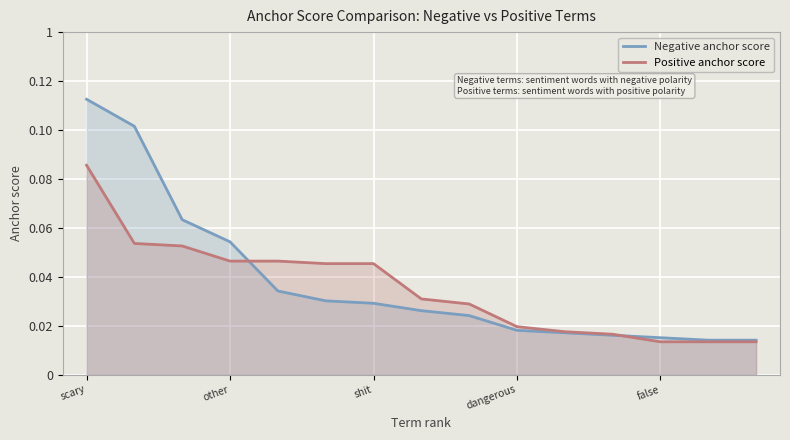

Reading right to left, extract all data points from this chart.

Negative anchor score: 0.0	0.0	0.0	0.0	0.0	0.0	0.0	0.0	0.0	0.0	0.0	0.1	0.1	0.1	0.1
Positive anchor score: 0.0	0.0	0.0	0.0	0.0	0.0	0.0	0.0	0.0	0.0	0.0	0.0	0.1	0.1	0.1